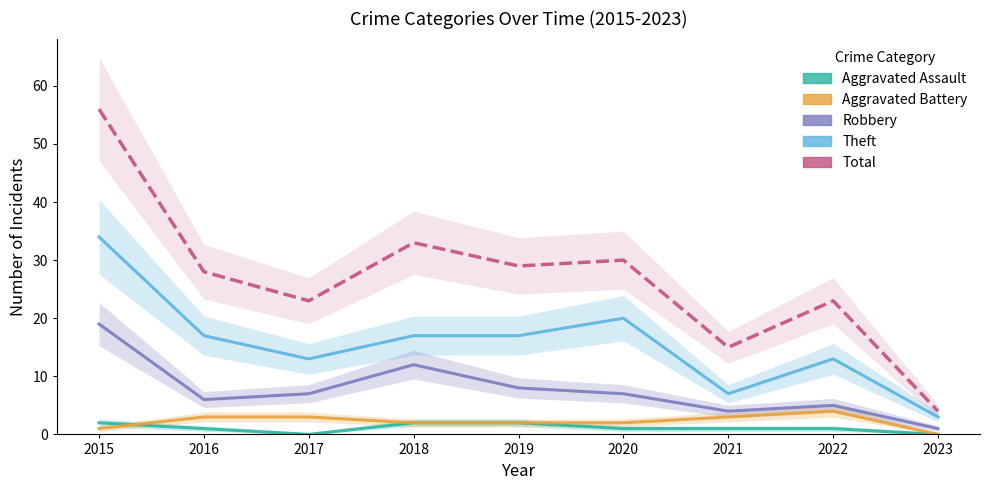

Which has a higher value, 2015 or 2017?

2015